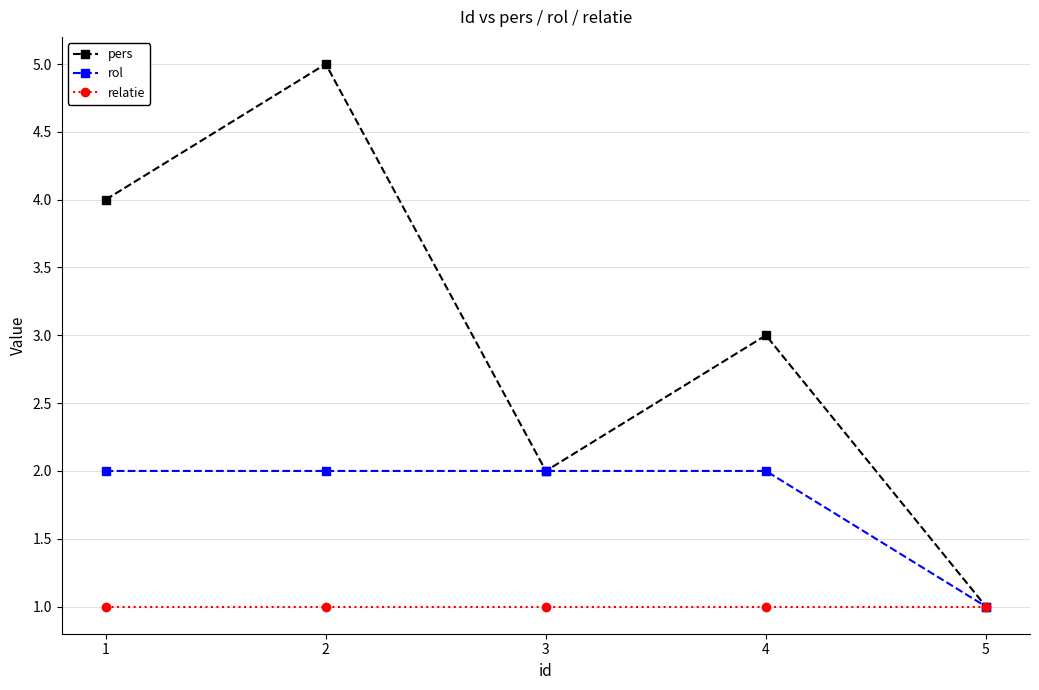

Rank the series by their maximum value, from lowest to highest.

relatie, rol, pers